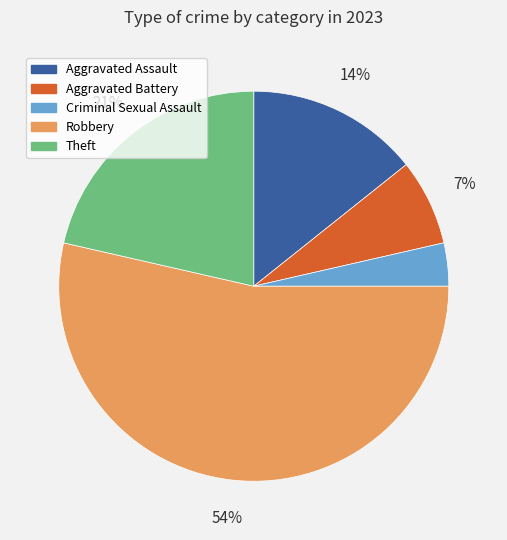

True or false: Aggravated Assault accounts for 27% of the total.

False